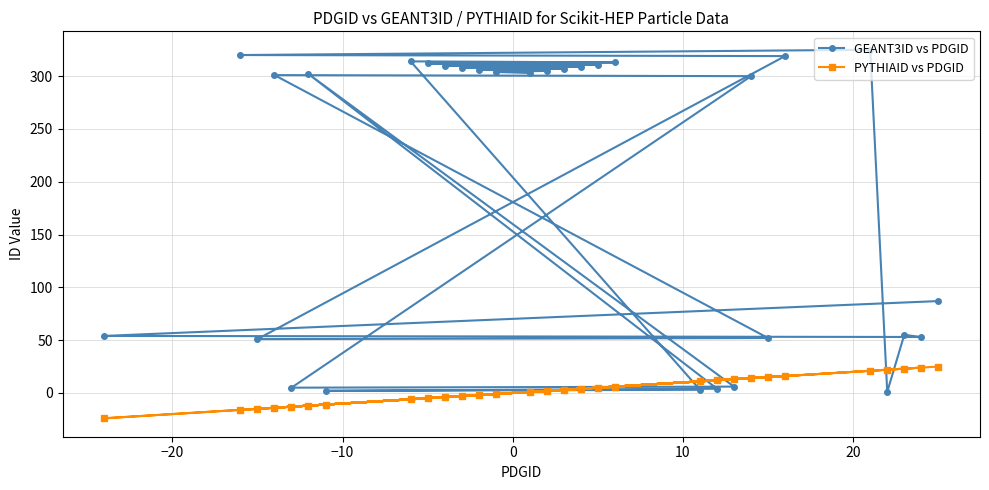

How many intersections are there between GEANT3ID vs PDGID and PYTHIAID vs PDGID?

8